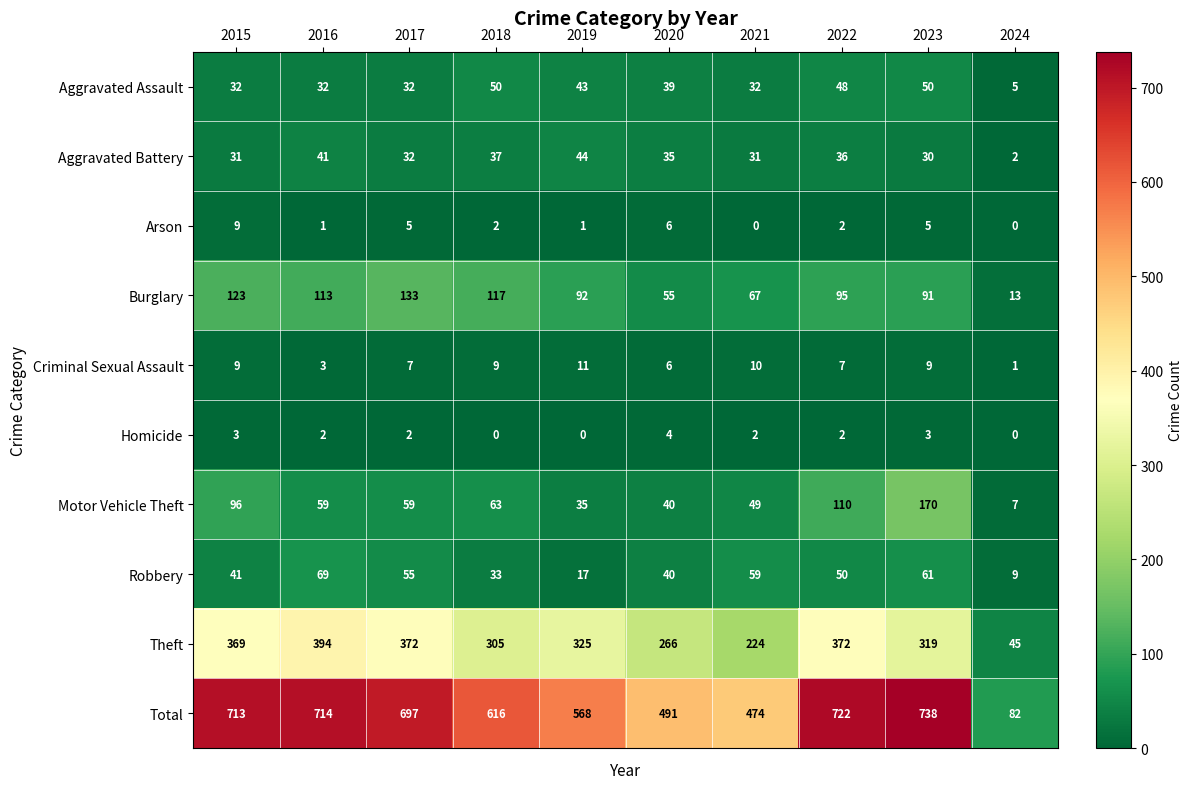

What is the greatest value displayed?

738